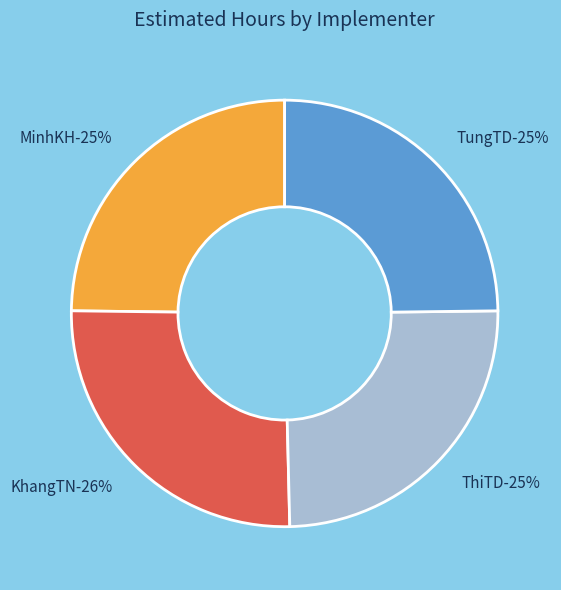

Do ThiTD and TungTD together represent more than half of the pie?

No